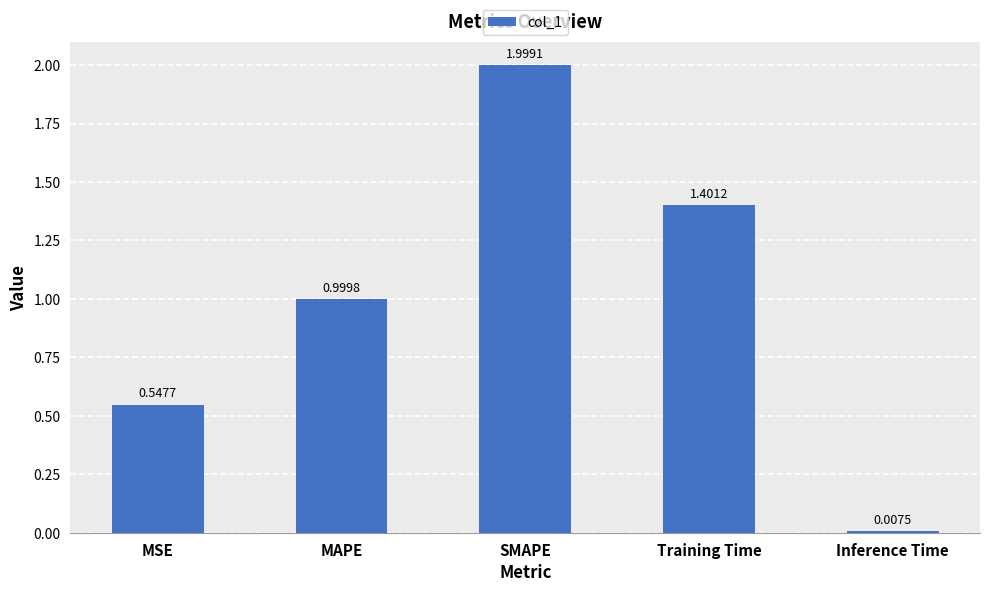

At which label is the value closest to 1?

MAPE